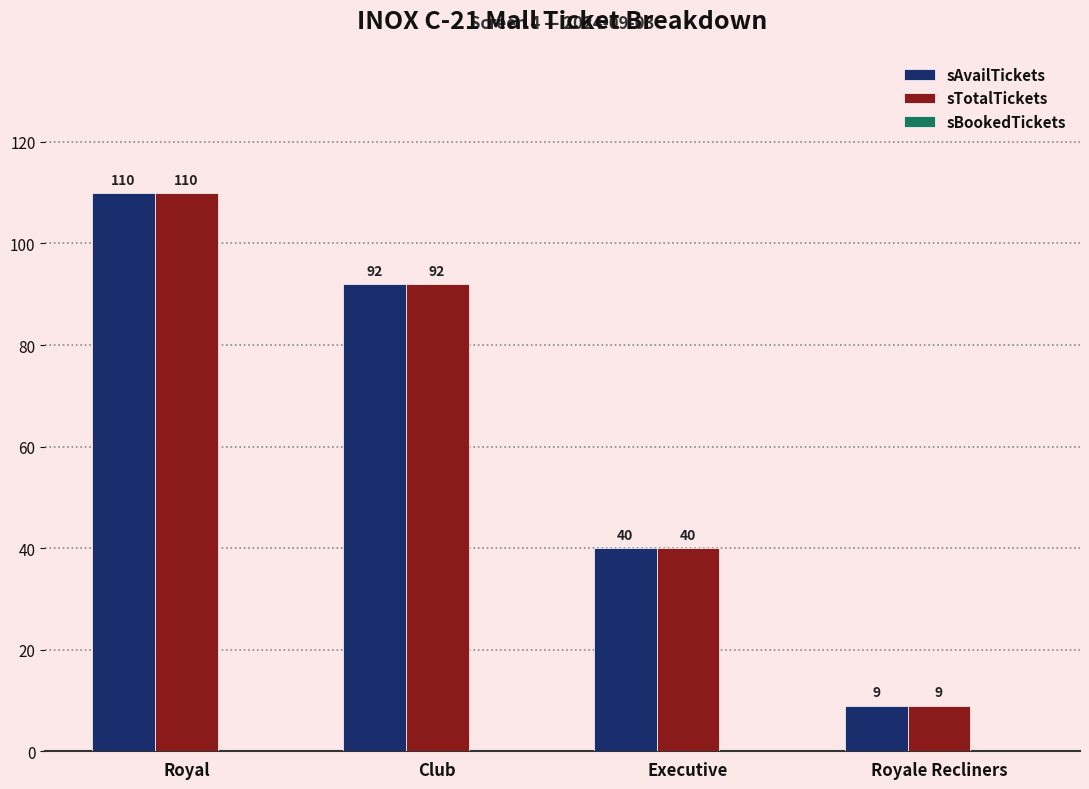

What is the maximum value shown in the chart?

110